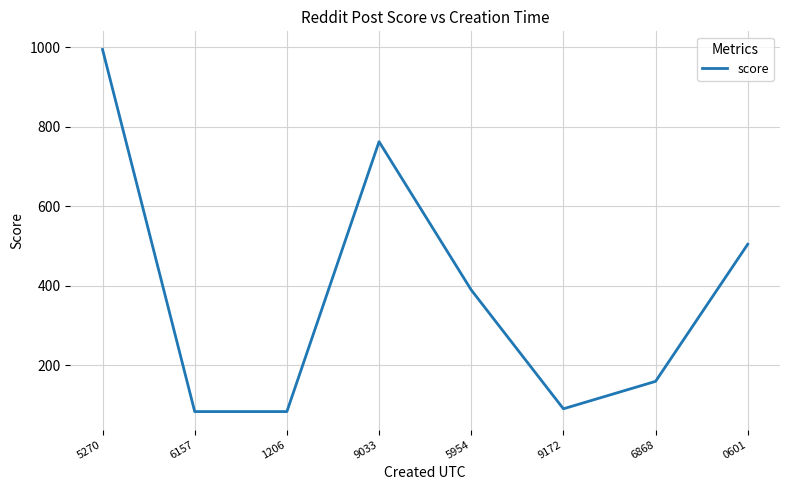

Between 1206 and 6868, which is larger?

6868